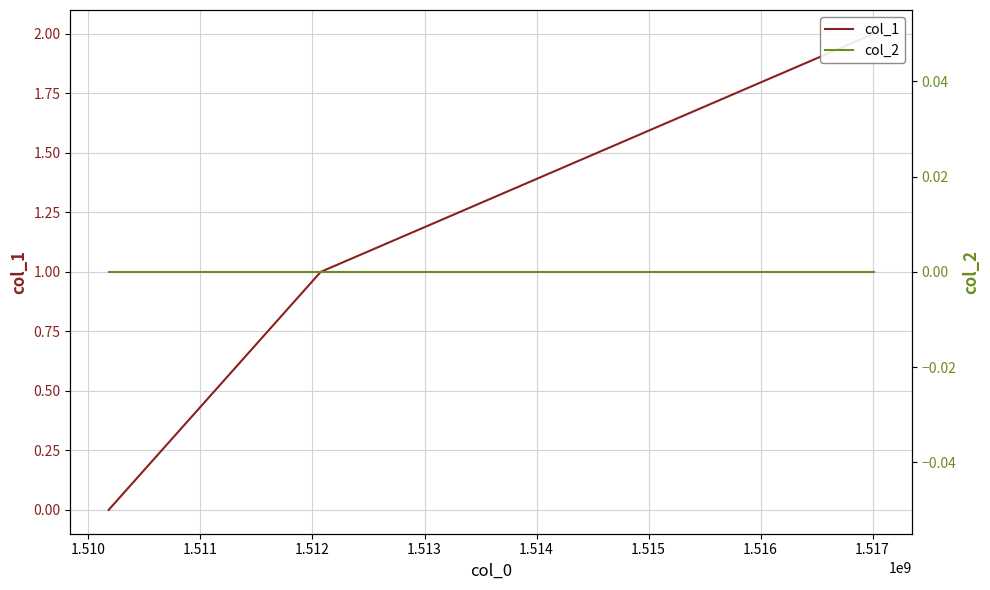

Count the col_1 values in the range 0 to 2.

3